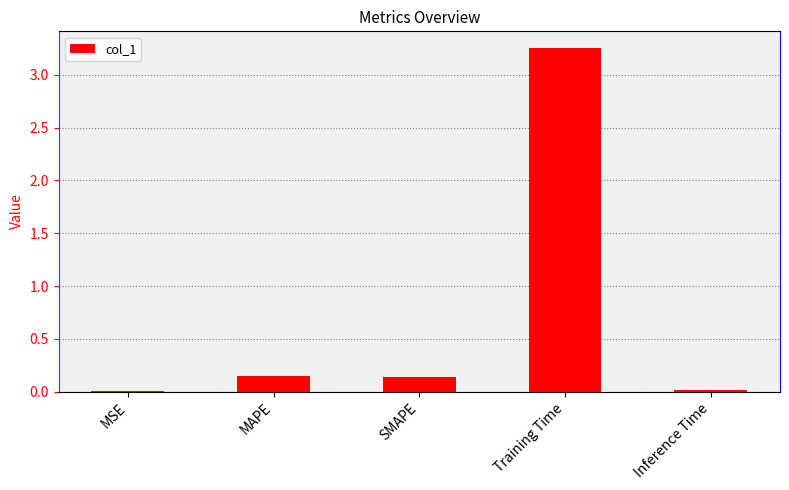

True or false: the data shows 4.6 at Training Time.

False